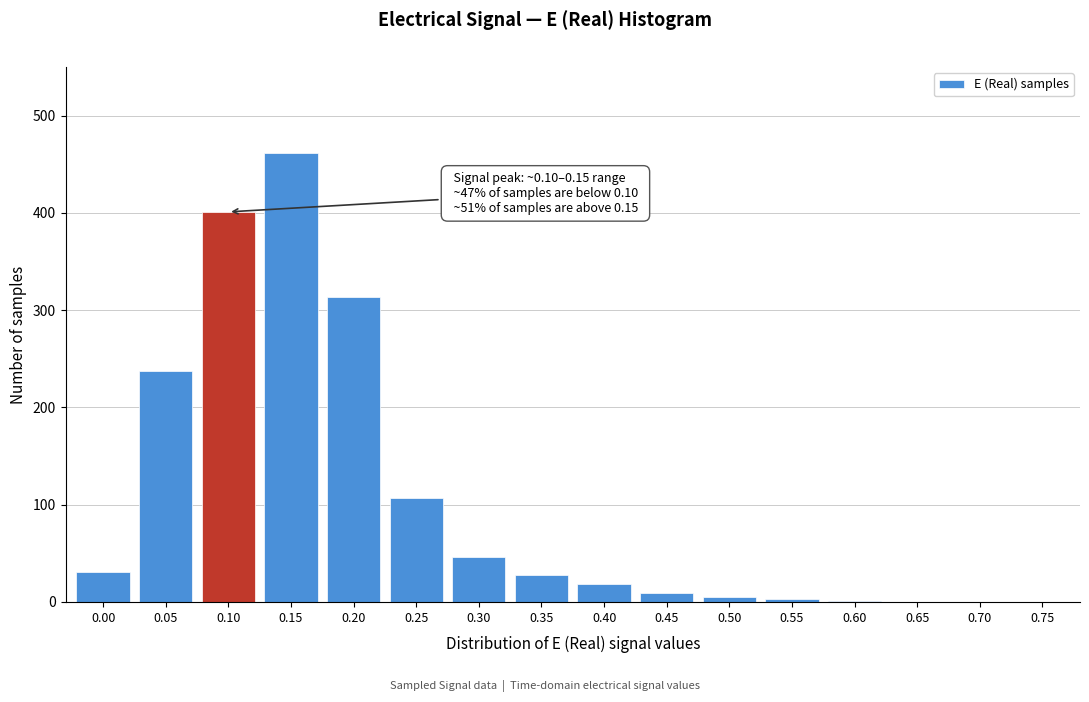

The value at 0.75 is -144. True or false?

False